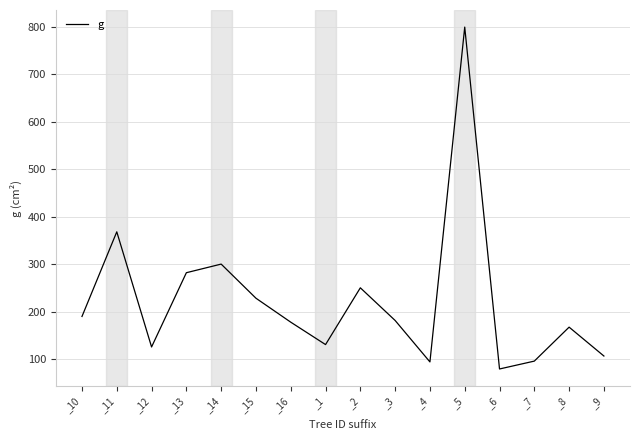

Between _5 and _11, which is larger?

_5